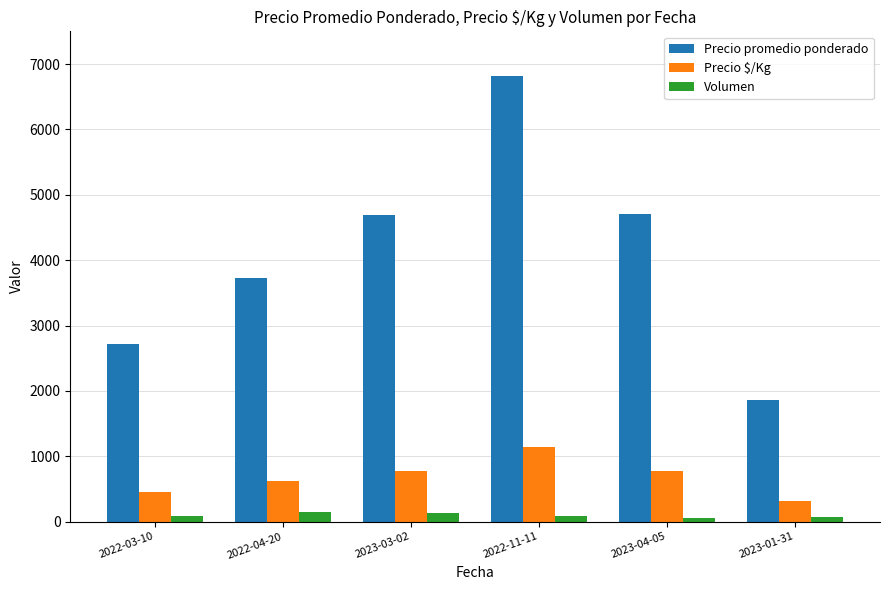

Which label corresponds to the largest value in the chart?

2022-11-11